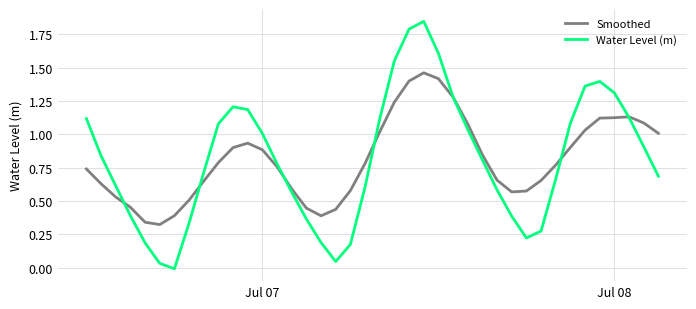

Which series ends up on top after the final intersection of Smoothed and Water Level (m)?

Smoothed